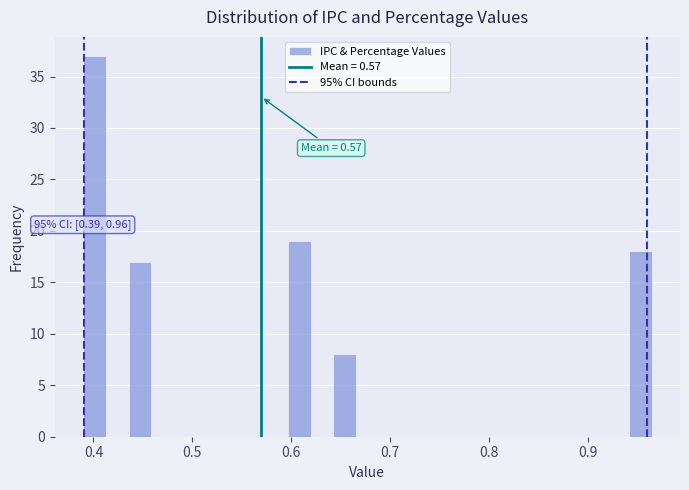

Read against the x-axis, roughly where is the centre of the tallest bar?

0.40